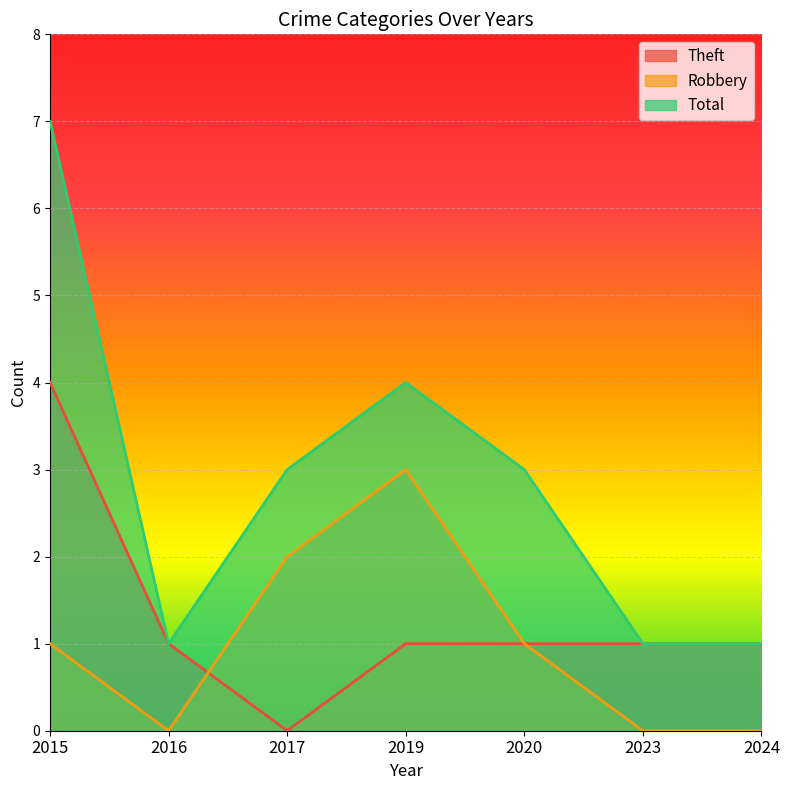

Count the number of categories in the chart.

7